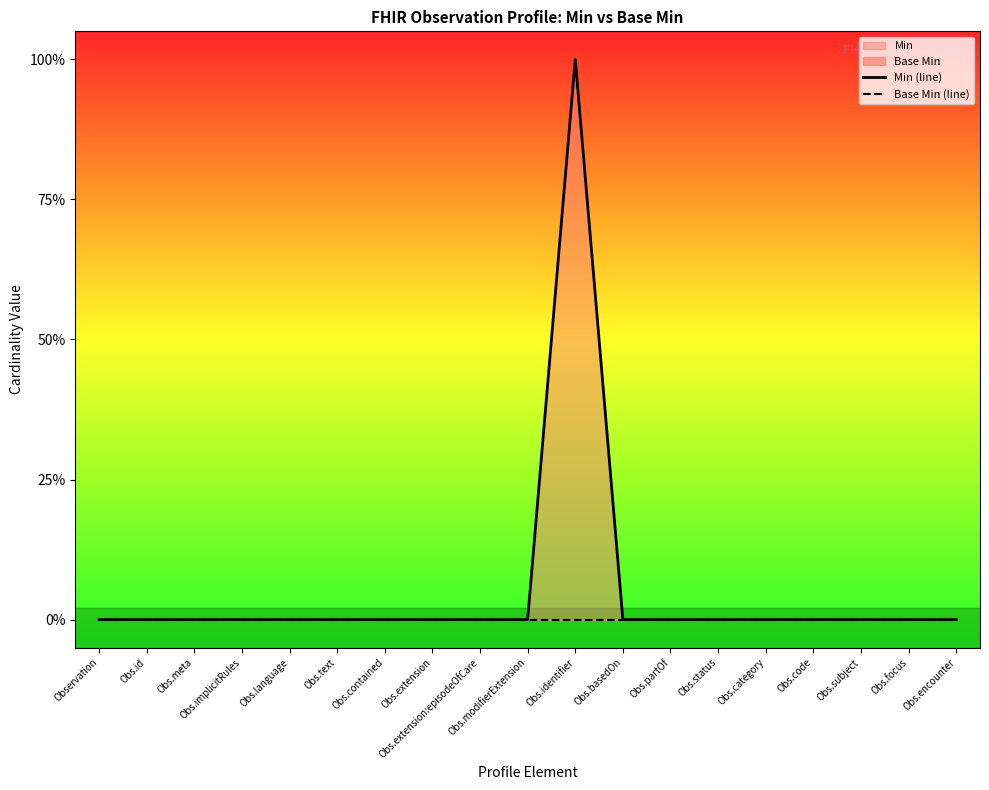

True or false: Min (line) and Base Min (line) cross at least once.

False